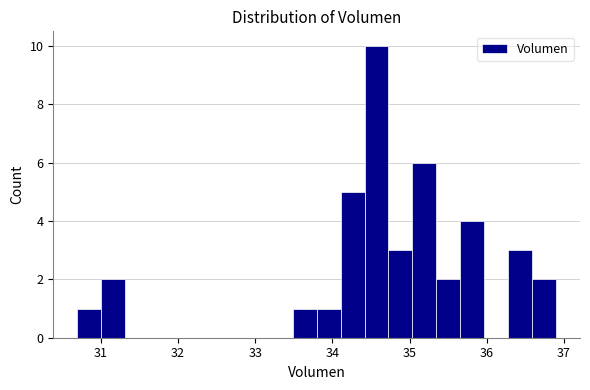

Read against the x-axis, roughly where is the centre of the tallest bar?

34.6